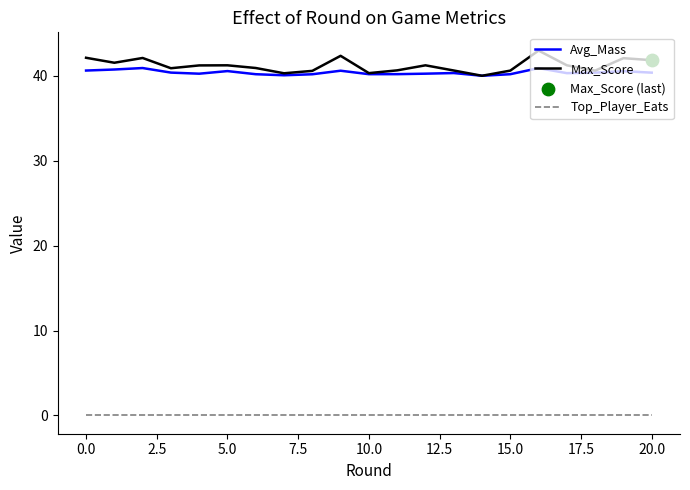

List the series in order of their peak value, highest first.

Max_Score, Avg_Mass, Top_Player_Eats